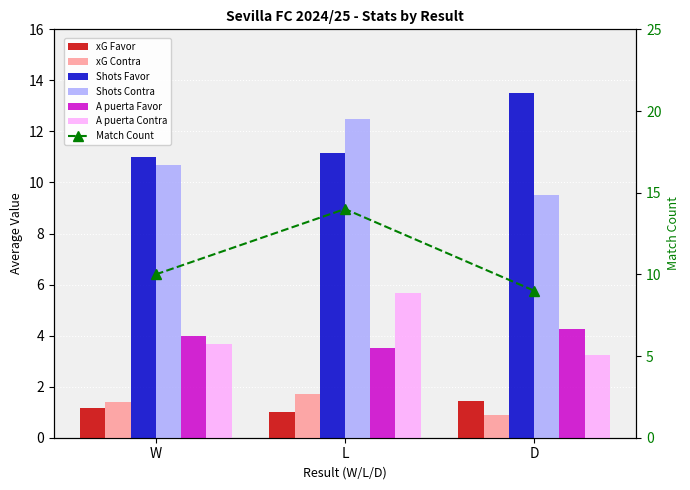

The xG Contra series shows 1.4 at W. True or false?

True